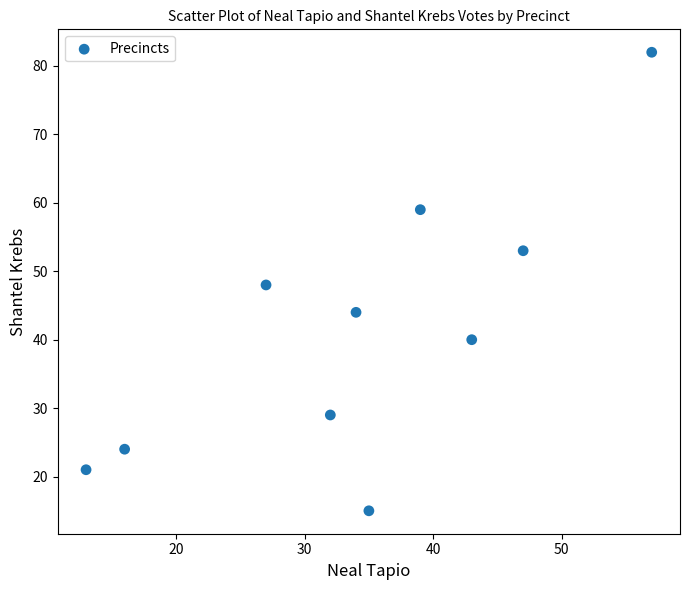

What is the range of X values (max minus min)?

44